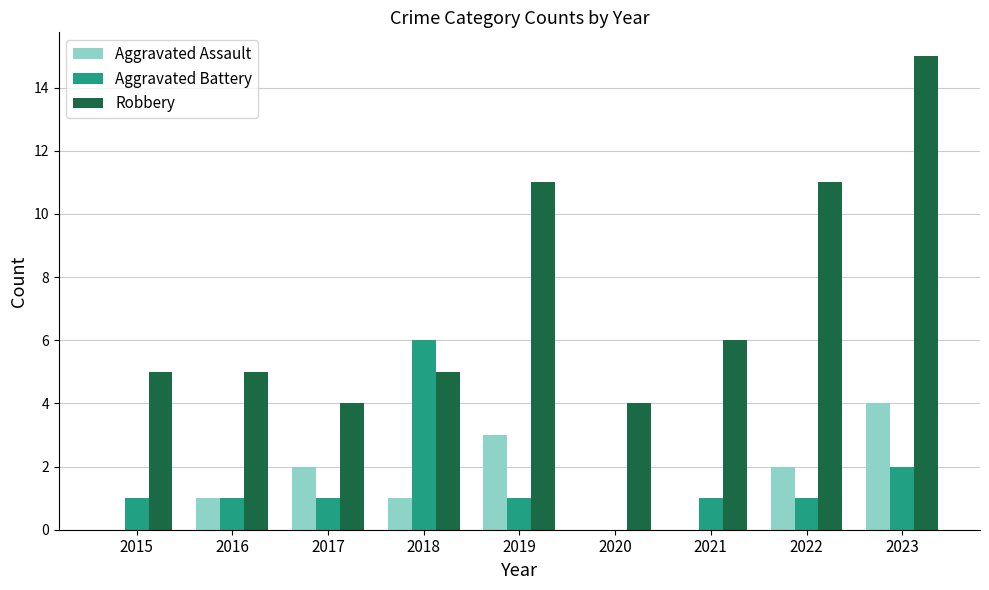

What is the sum of all Aggravated Battery values?

14